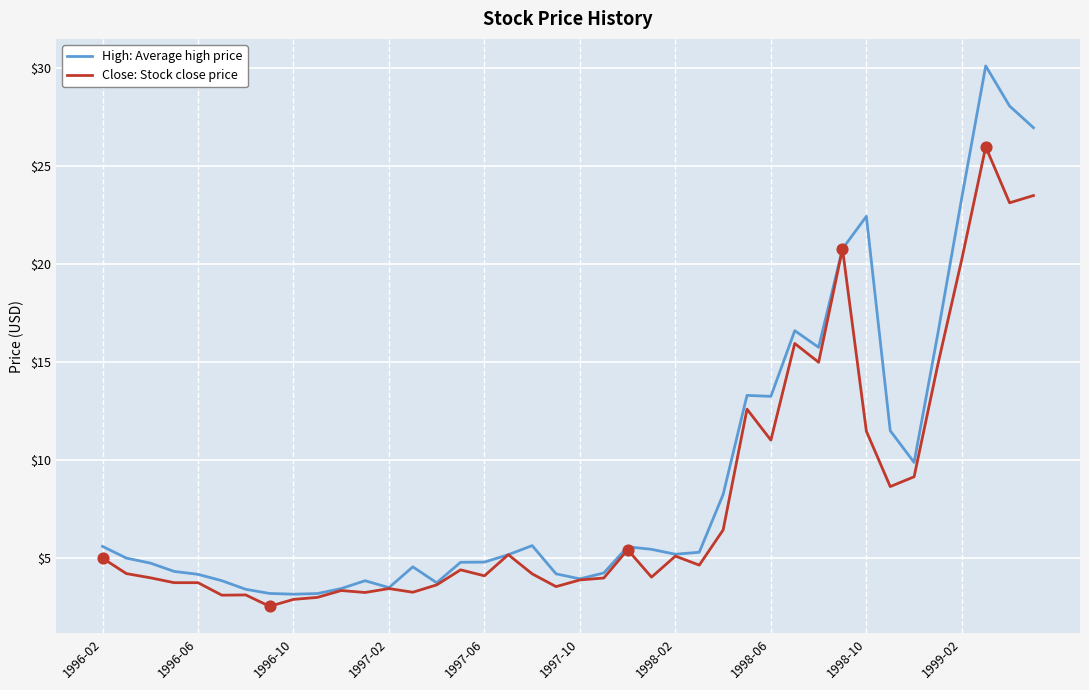

Which series has the largest total across all categories?

High: Average high price